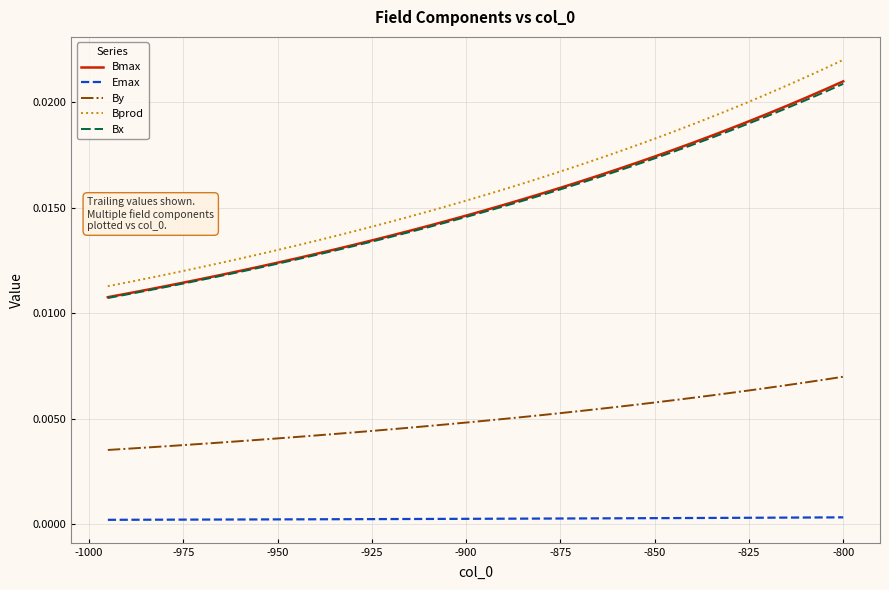

Which series has the largest range (max minus min)?

Bprod